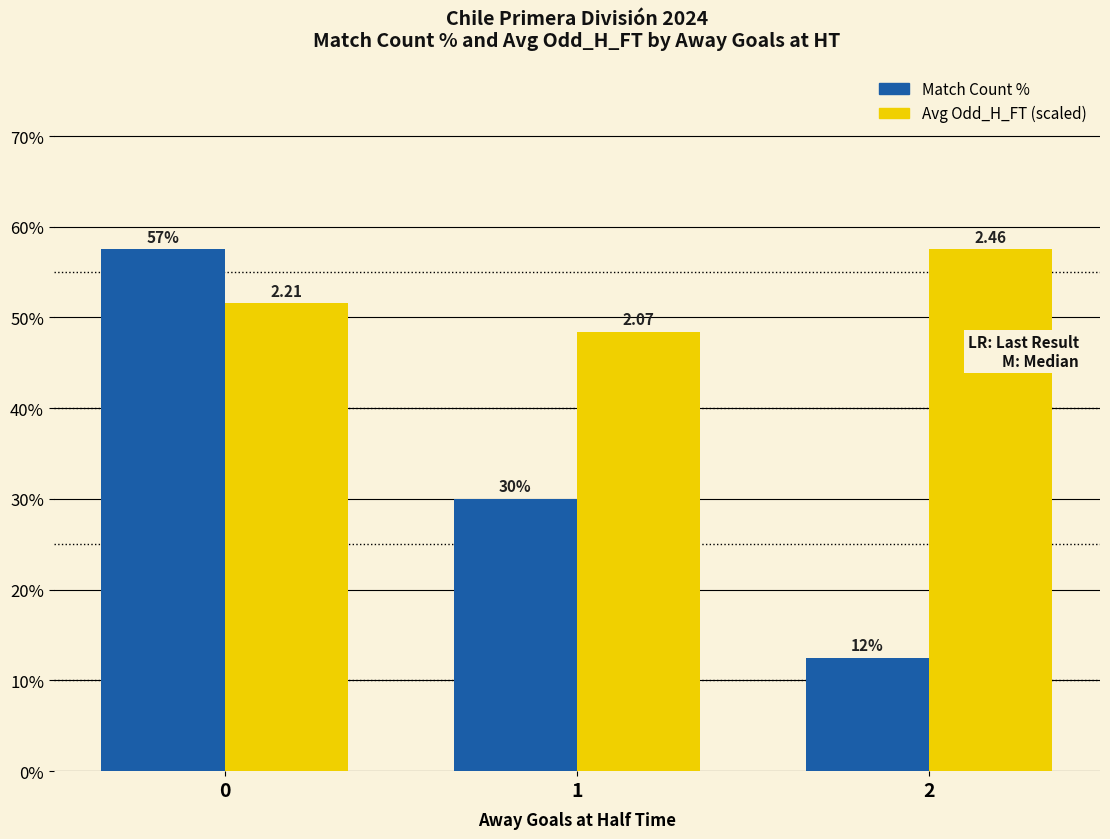

Reading left to right, list all the values displayed in this chart.

Match Count %: 57.5	30.0	12.5
Avg Odd_H_FT (scaled): 51.6	48.4	57.5